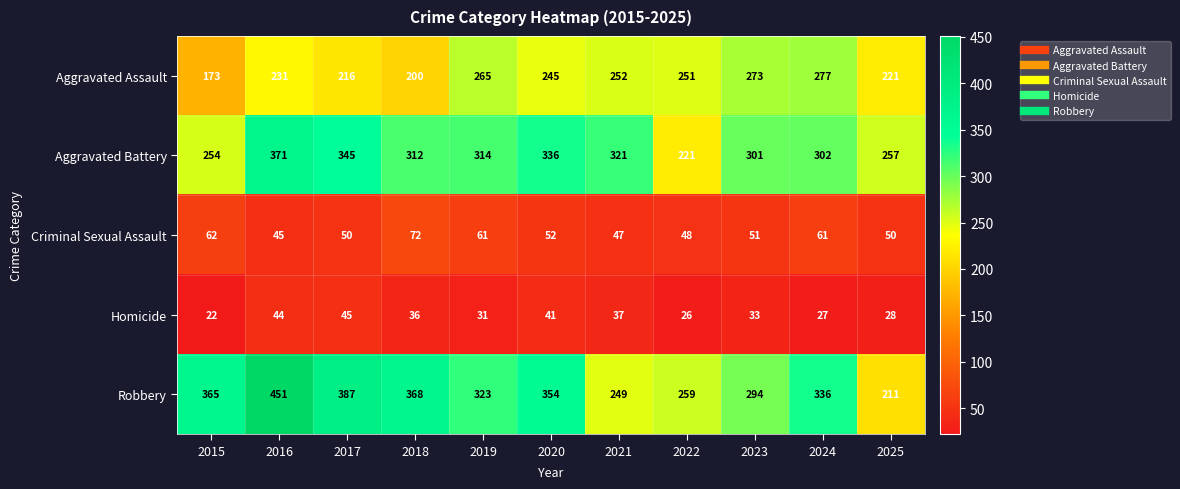

Which label corresponds to the smallest value in the chart?

2015